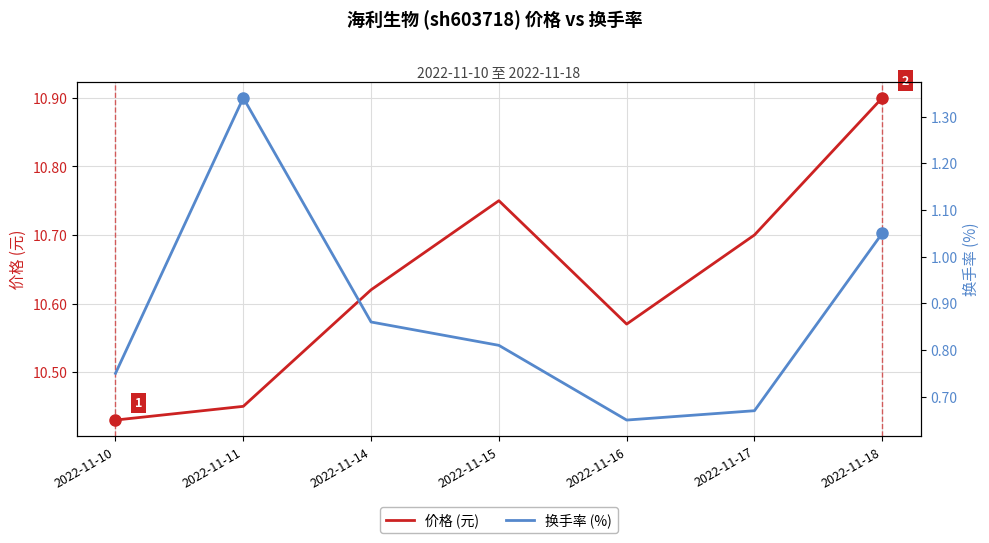

Which category has the lowest value across all series?

2022-11-16